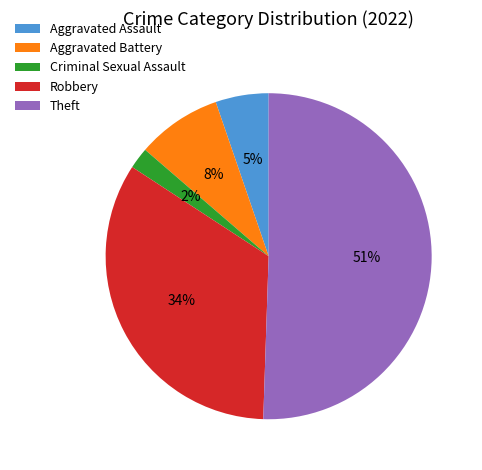

The Criminal Sexual Assault slice represents 12% of the pie. True or false?

False